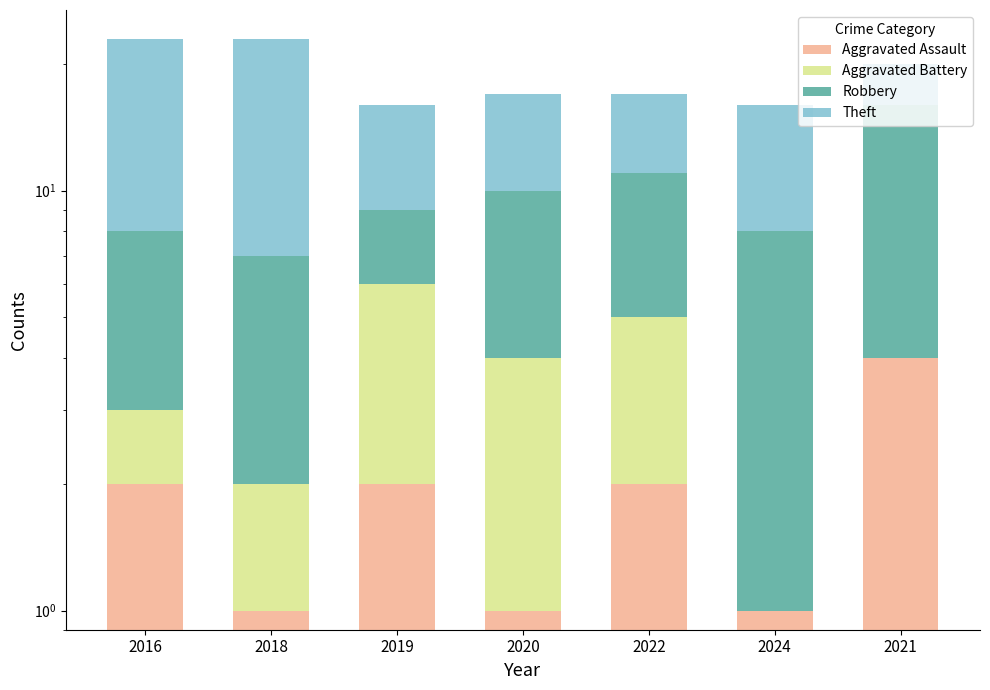

Is it true that Aggravated Assault equals 0 at 2018?

False